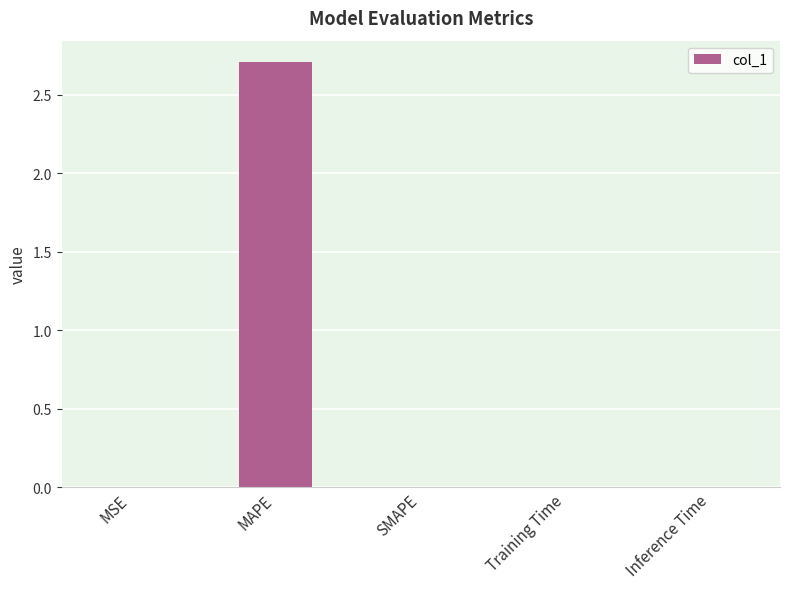

Are the bars grouped side by side (vs. stacked)?

No